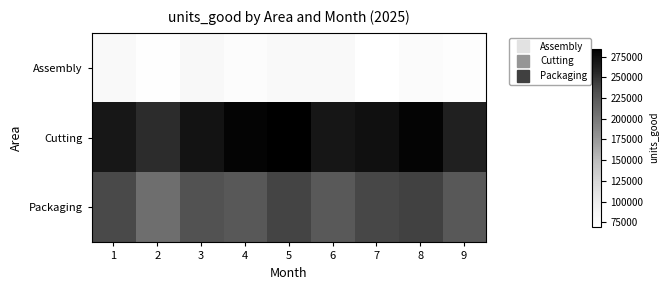

Rank the series by their maximum value, from lowest to highest.

Assembly, Packaging, Cutting